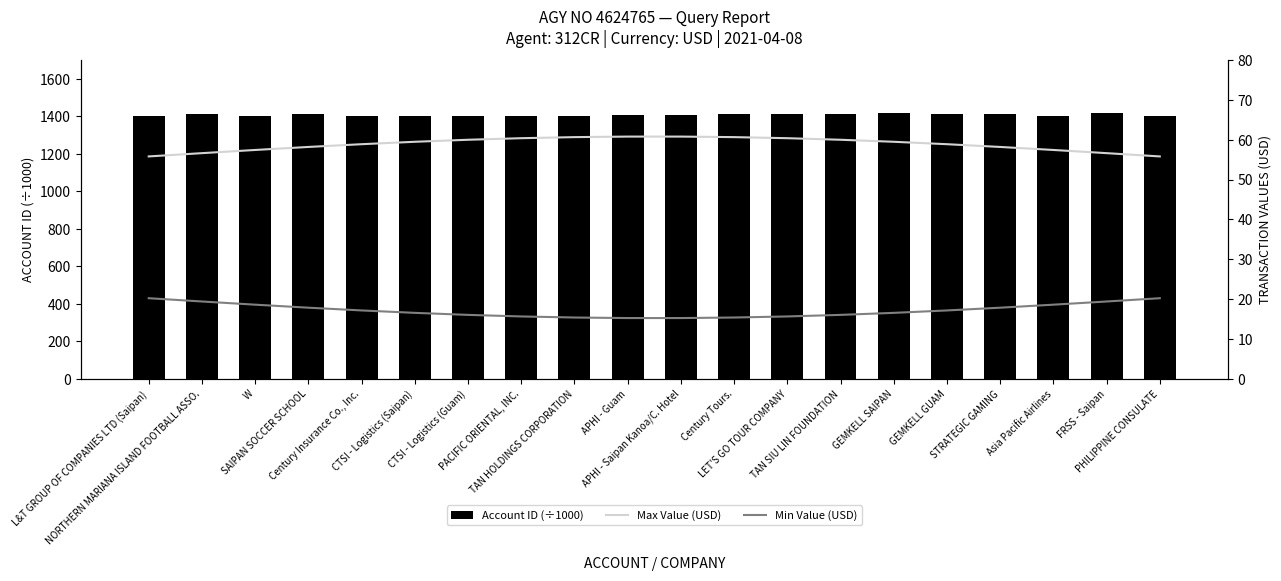

The Max Value (USD) series shows 84.1 at FRSS - Saipan. True or false?

False